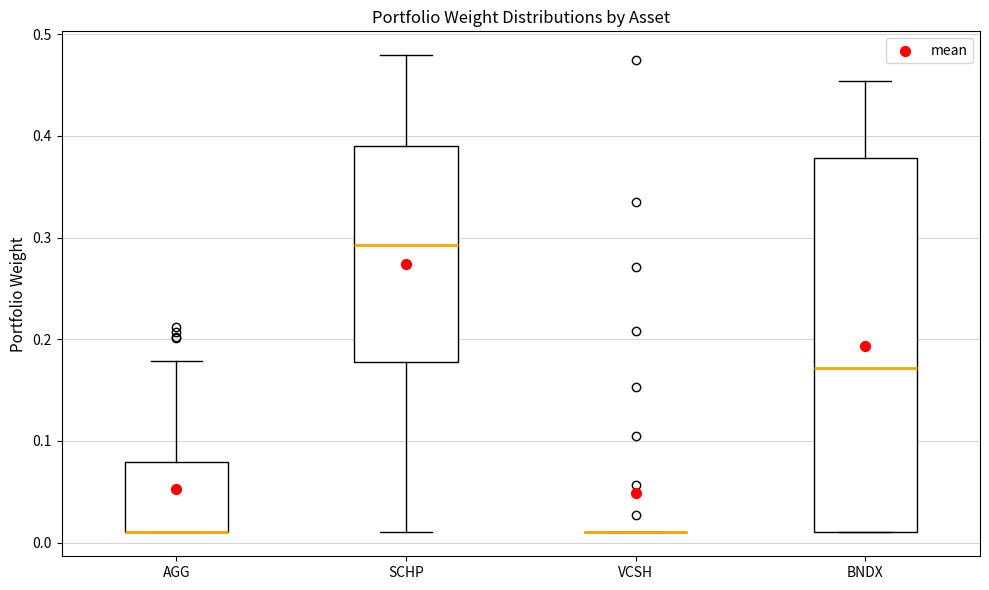

Reading left to right, transcribe this box plot: for each box, give where its median line is, the range the box spans, and where its two whiskers end, as read against the y-axis. The values are not printed on the chart, so give them approximately, as read against the axis.

AGG: median 0.01 (drawn on the box's lower edge), box 0.01 to 0.08, whiskers 0.01 to 0.18
SCHP: median 0.29, box 0.18 to 0.39, whiskers 0.01 to 0.48
VCSH: box collapsed to a line at 0.01, whiskers 0.01 to 0.01
BNDX: median 0.17, box 0.01 to 0.38, whiskers 0.01 to 0.45